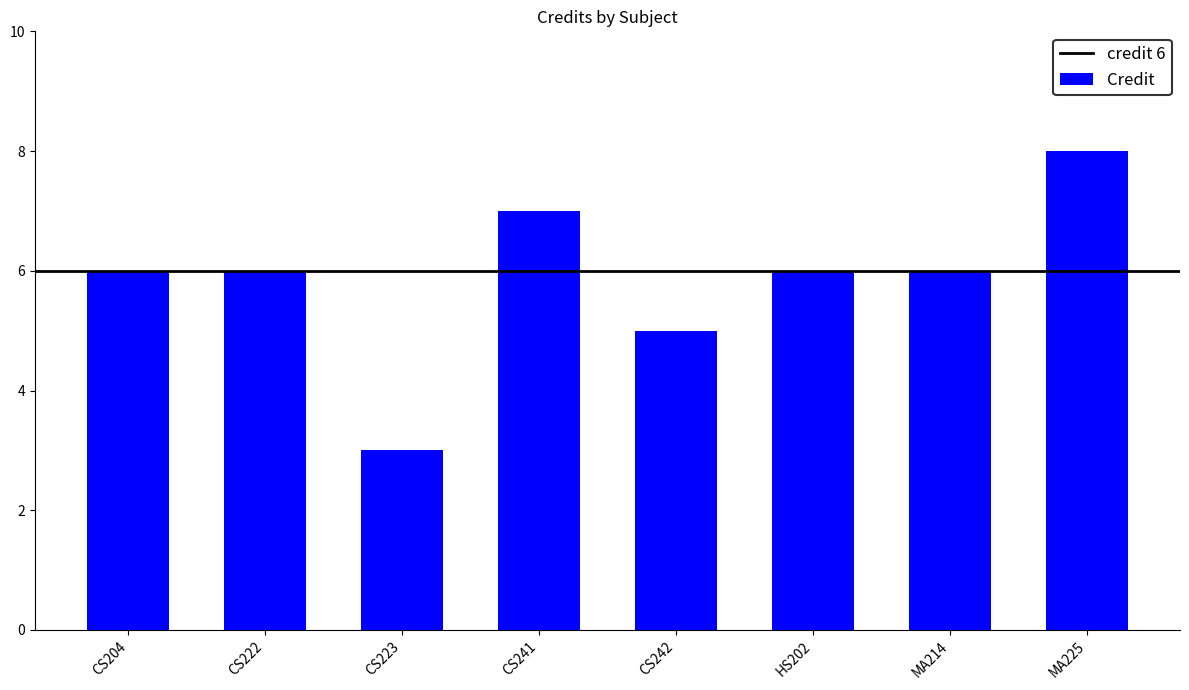

Count the number of data series in this chart.

1